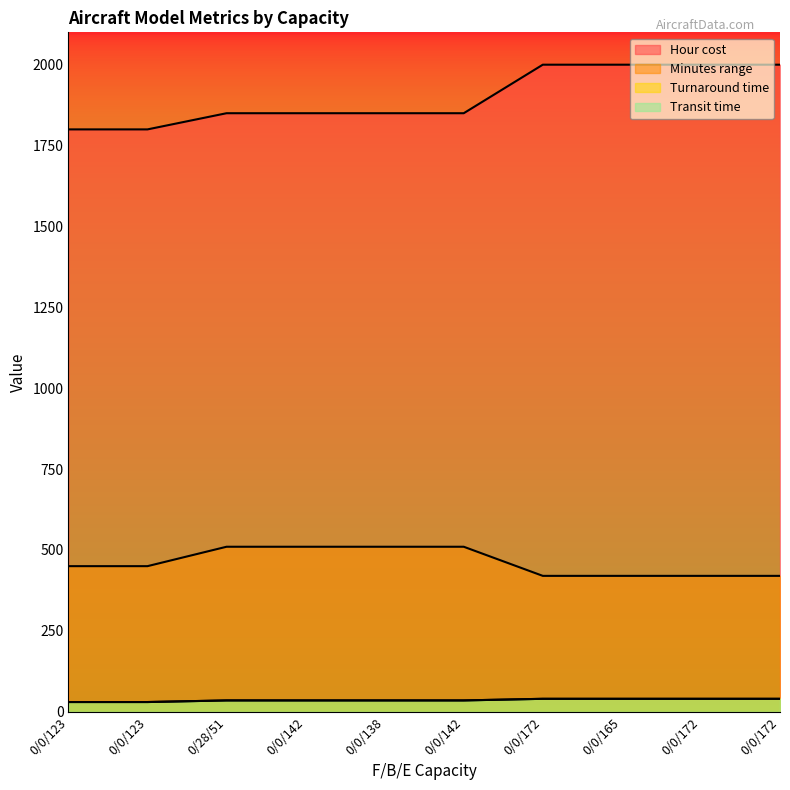

Reading left to right, extract all data points from this chart.

Hour cost: 0/0/123=1800	0/0/123=1800	0/28/51=1850	0/0/142=1850	0/0/138=1850	0/0/142=1850	0/0/172=2000	0/0/165=2000	0/0/172=2000	0/0/172=2000
Minutes range: 0/0/123=450	0/0/123=450	0/28/51=510	0/0/142=510	0/0/138=510	0/0/142=510	0/0/172=420	0/0/165=420	0/0/172=420	0/0/172=420
Turnaround time: 0/0/123=30	0/0/123=30	0/28/51=35	0/0/142=35	0/0/138=35	0/0/142=35	0/0/172=40	0/0/165=40	0/0/172=40	0/0/172=40
Transit time: 0/0/123=30	0/0/123=30	0/28/51=35	0/0/142=35	0/0/138=35	0/0/142=35	0/0/172=40	0/0/165=40	0/0/172=40	0/0/172=40